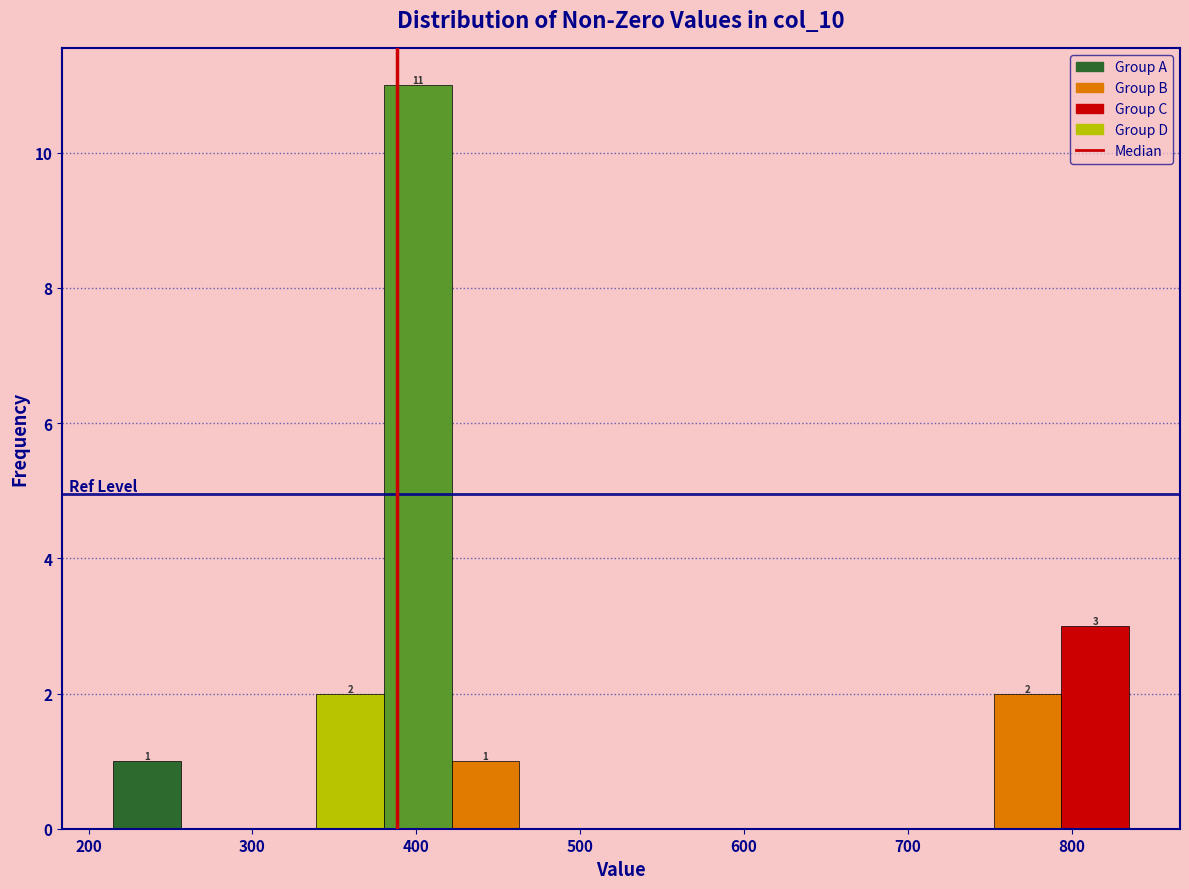

Over which range of the x-axis is the bar tallest?

380 to 420